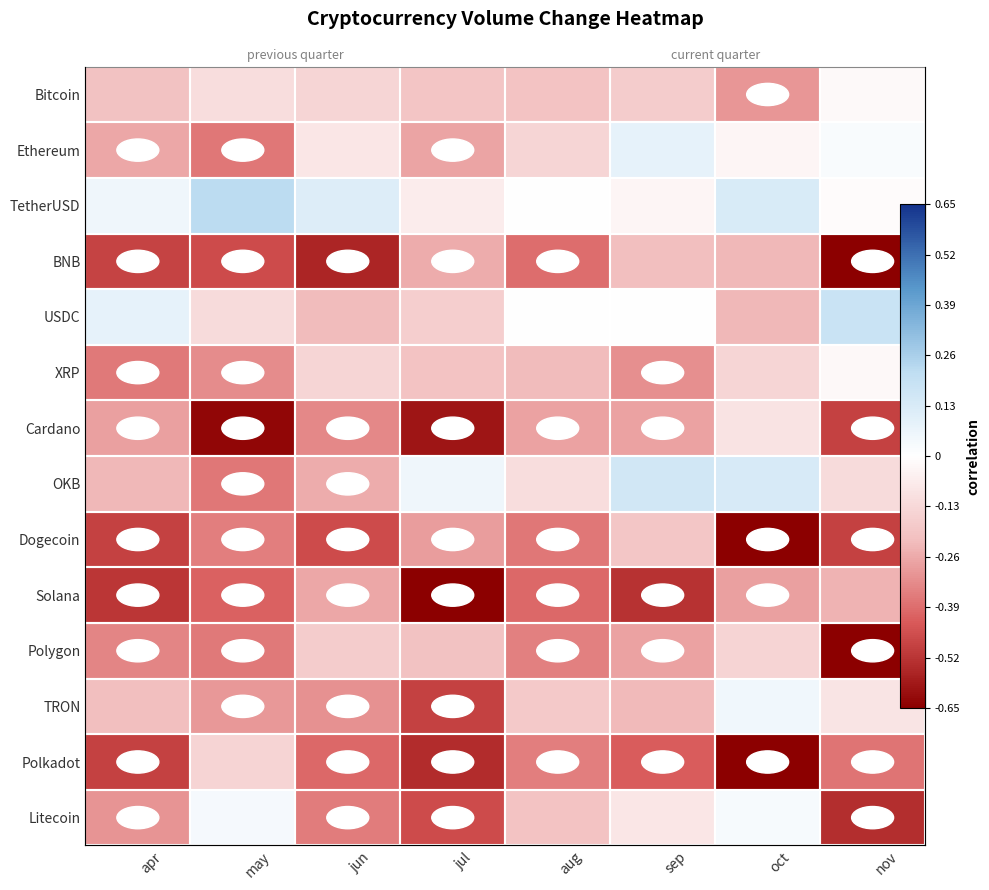

Is it true that TRON equals -0.2 at apr?

True